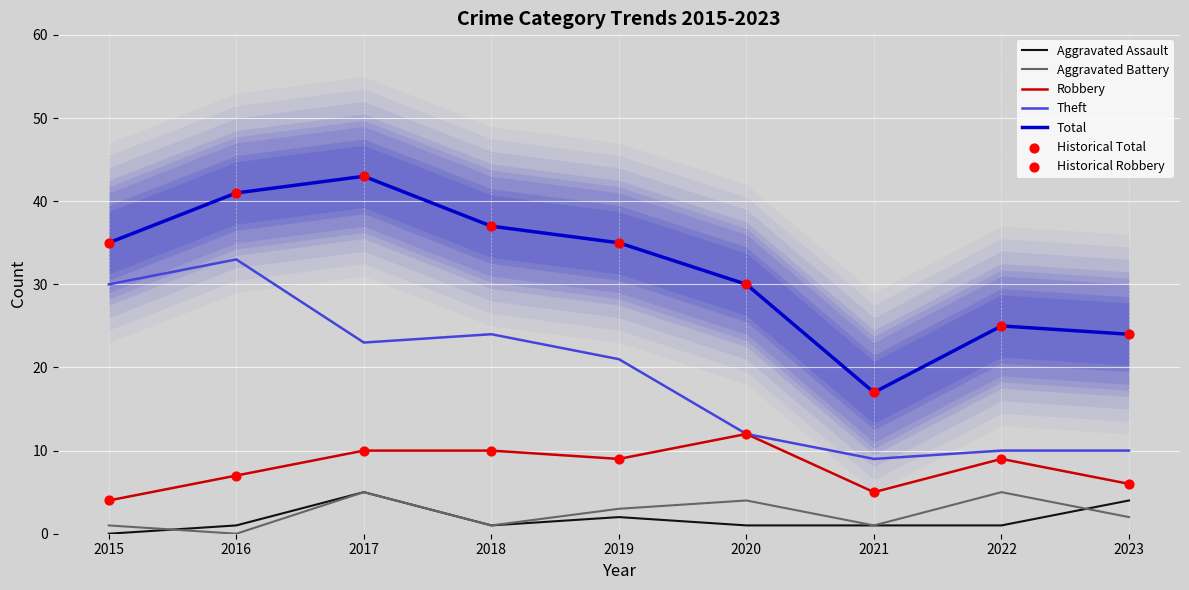

What is the total value across all series at 2020?

59